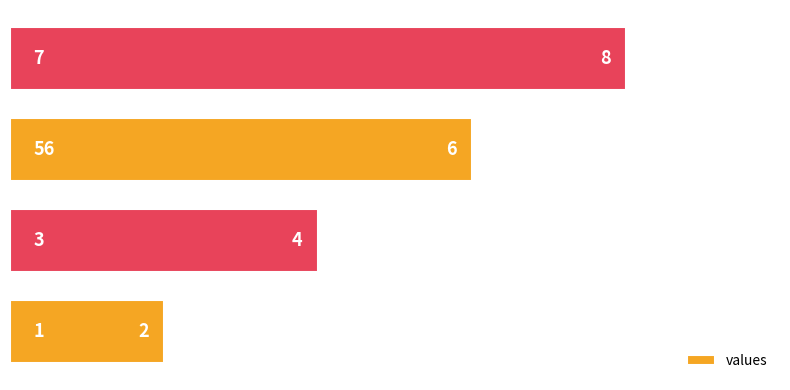

Count the values in the range 4 to 8.

3